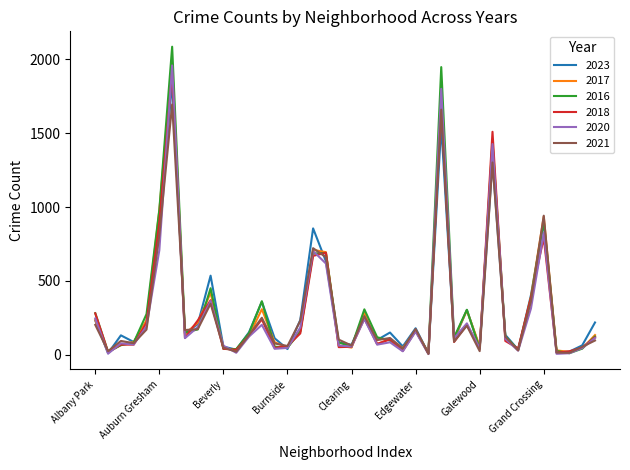

Which series has the largest range (max minus min)?

2016